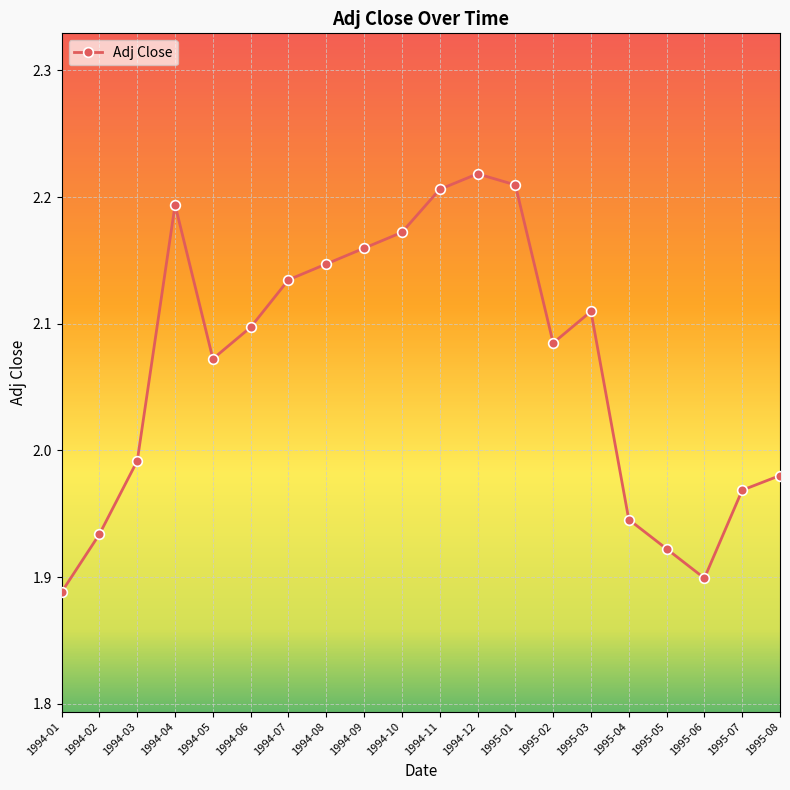

True or false: there are more than 1 points higher than both neighbors.

True